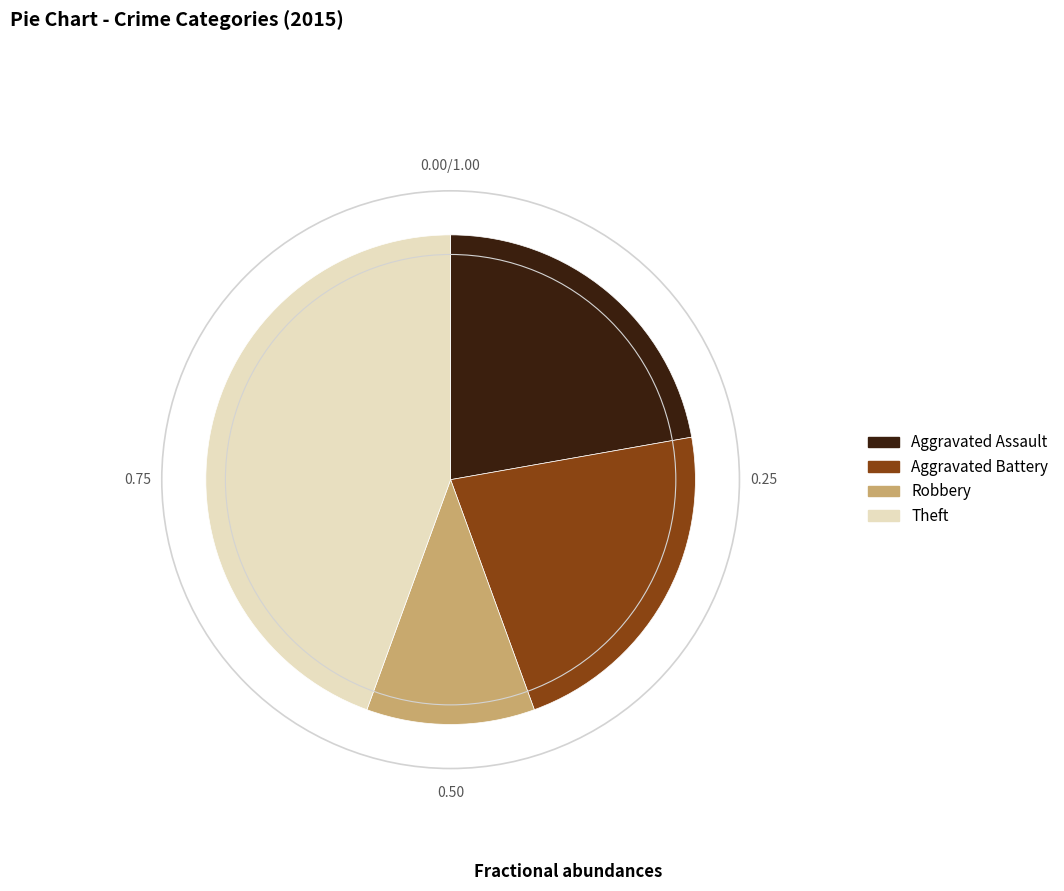

Is it true that Robbery is 4% of the pie?

False